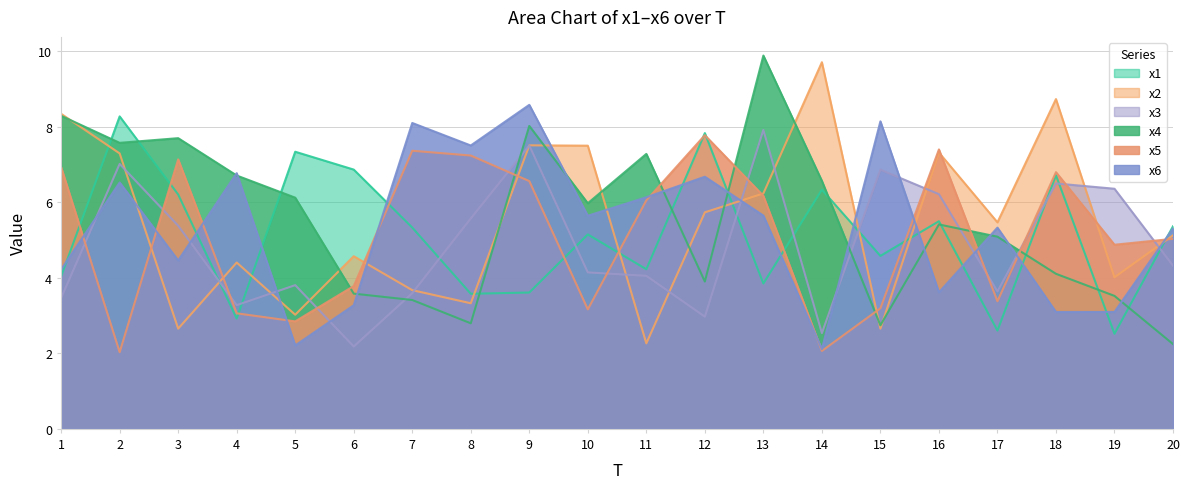

At which label does x1 reach its minimum?

19